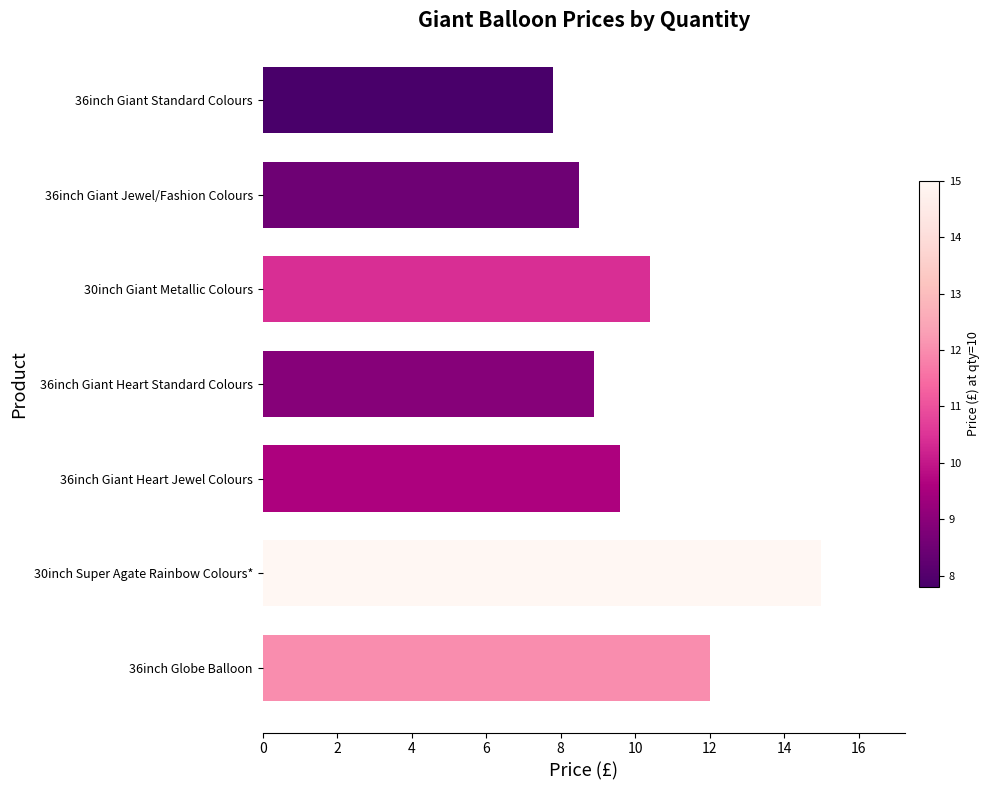

Are the bars grouped side by side (vs. stacked)?

No